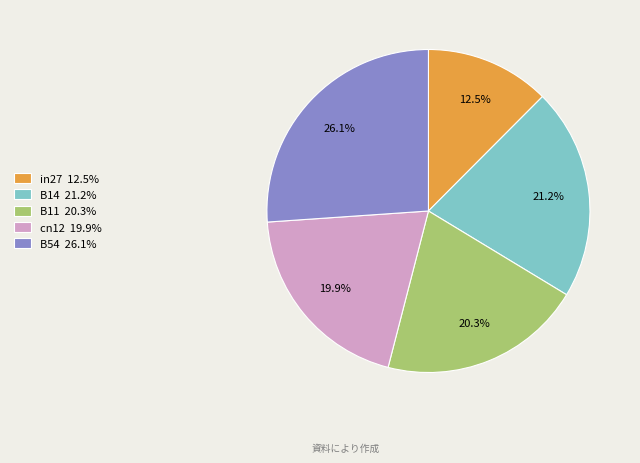

Which slice is the smallest?

in27